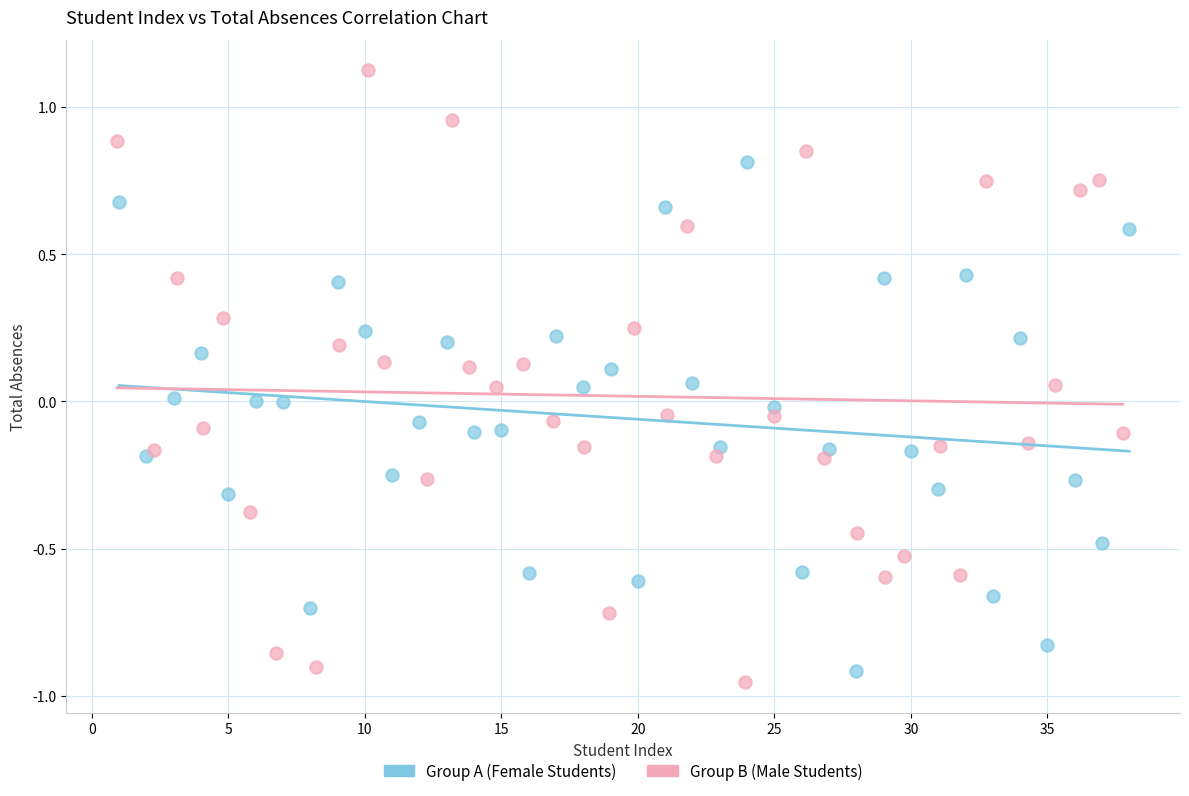

Which series contains the highest Y value?

Group B (Male Students)